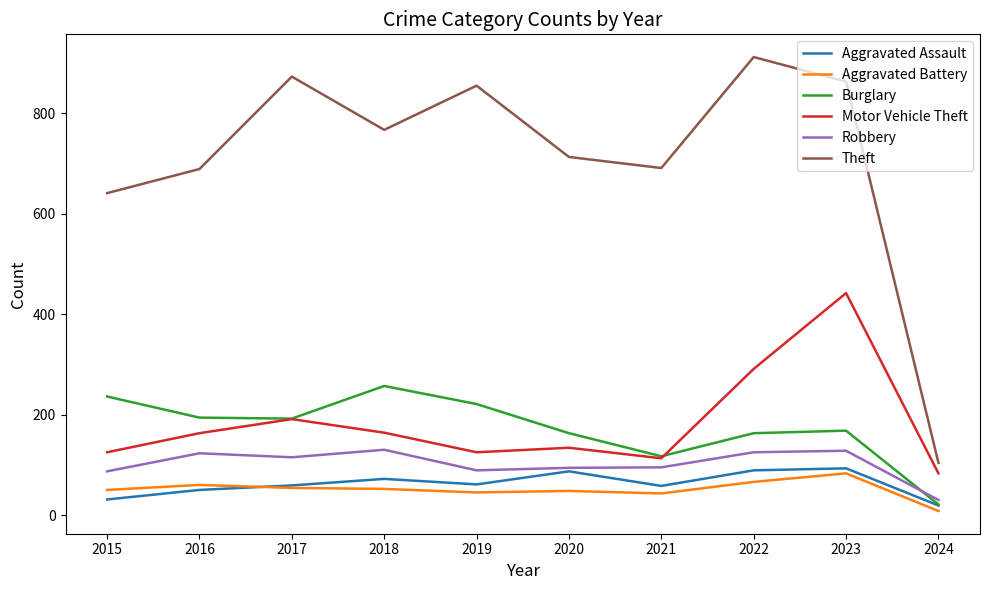

True or false: Theft and Aggravated Assault intersect in this chart.

False